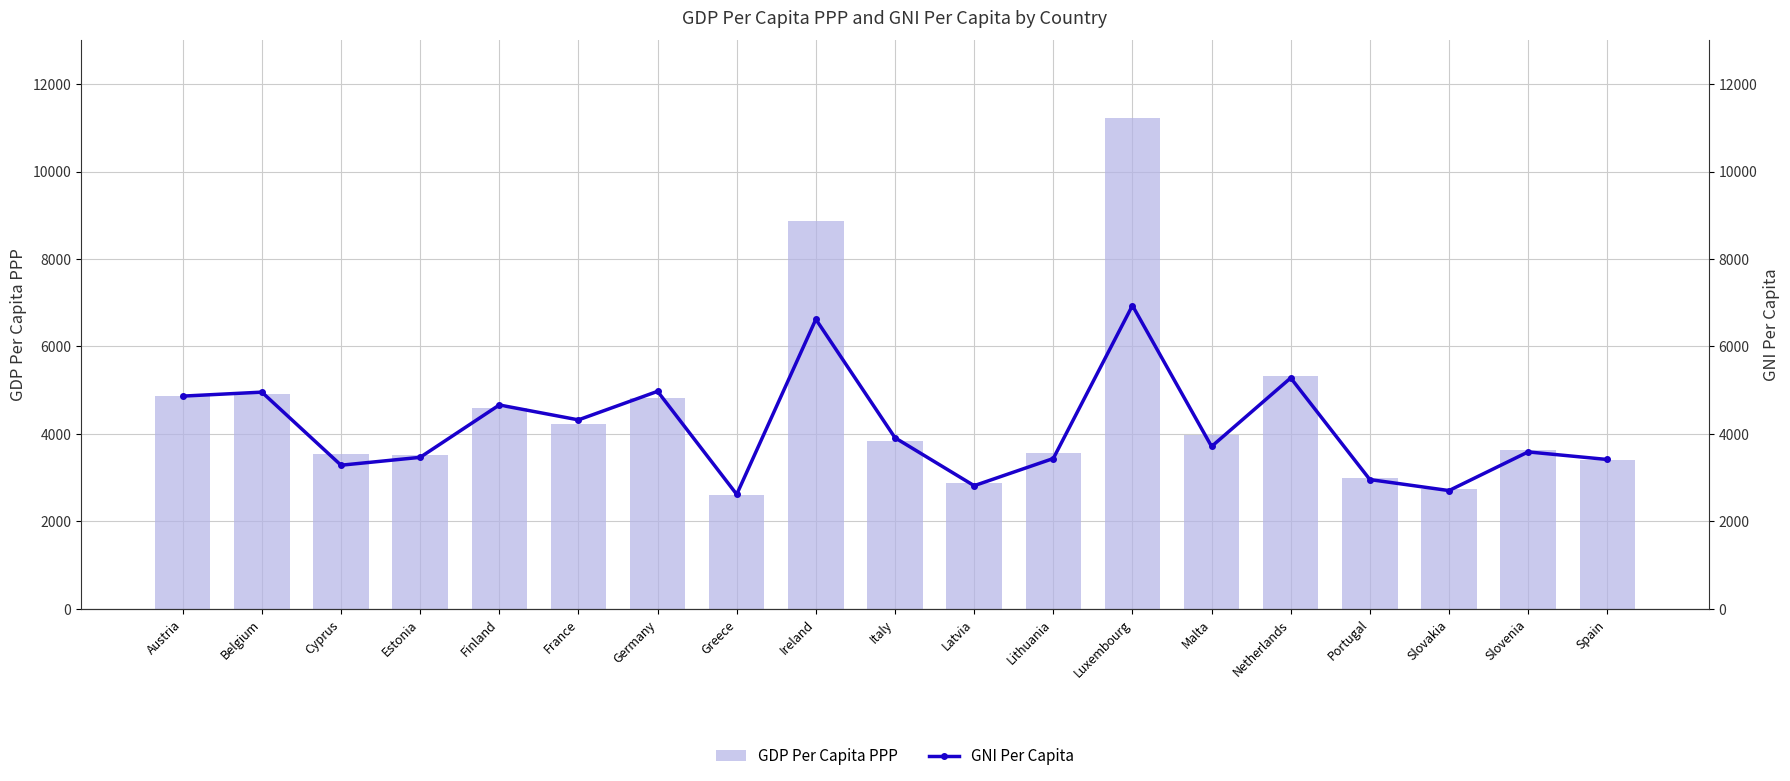

What is the maximum value for GDP Per Capita PPP?

11229.5